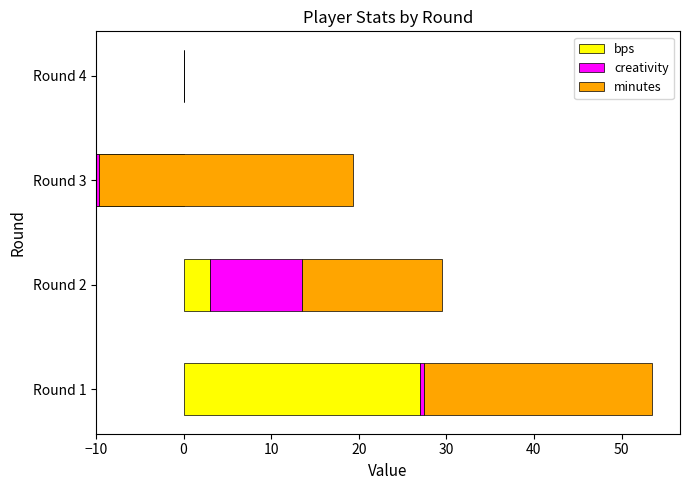

What is the value of the bps bar at the 1st from the left?

27.0